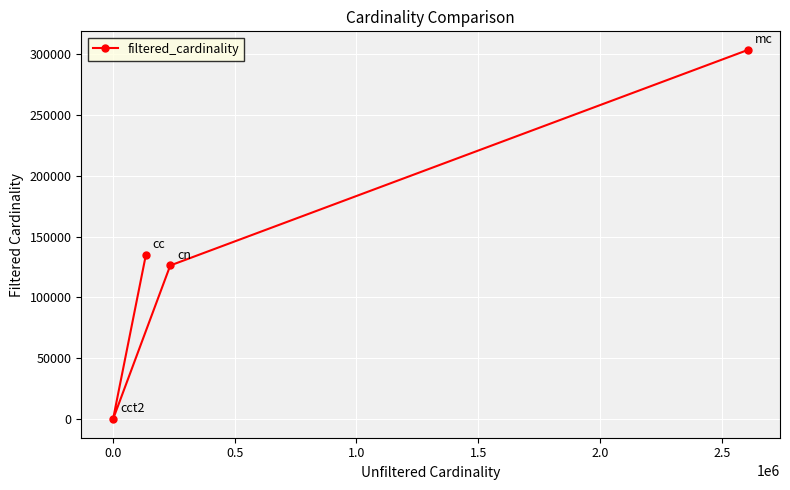

What is the average value?

141147